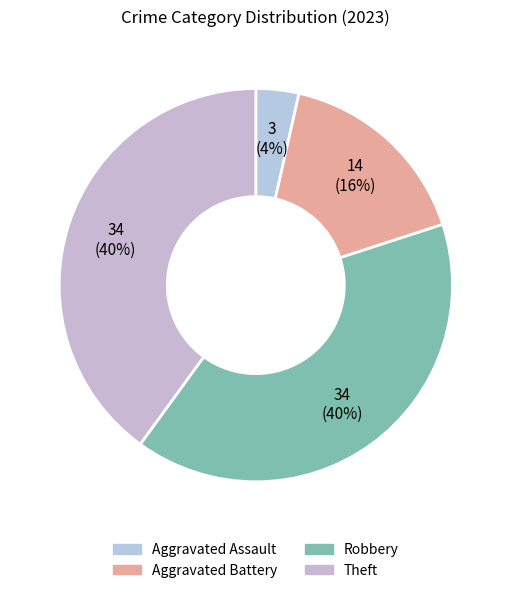

What is the largest slice in the pie chart?

Robbery